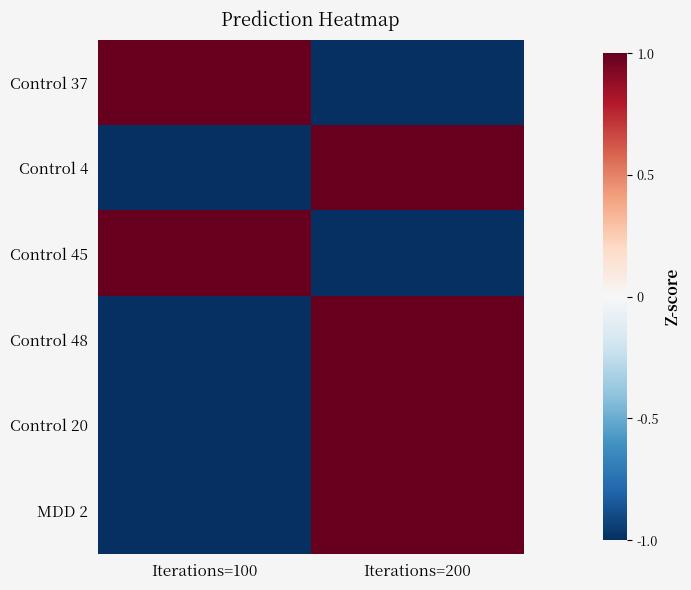

Reading left to right, list all the values displayed in this chart.

Control 37: Iterations=100=1.0	Iterations=200=-1.0
Control 4: Iterations=100=-1.0	Iterations=200=1.0
Control 45: Iterations=100=1.0	Iterations=200=-1.0
Control 48: Iterations=100=-1.0	Iterations=200=1.0
Control 20: Iterations=100=-1.0	Iterations=200=1.0
MDD 2: Iterations=100=-1.0	Iterations=200=1.0